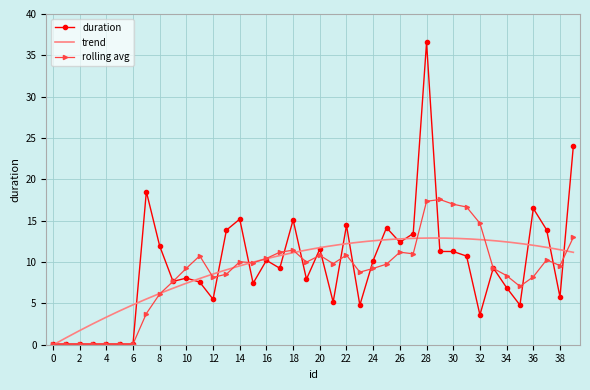

The chart shows a value of 0.1 at 2. True or false?

True